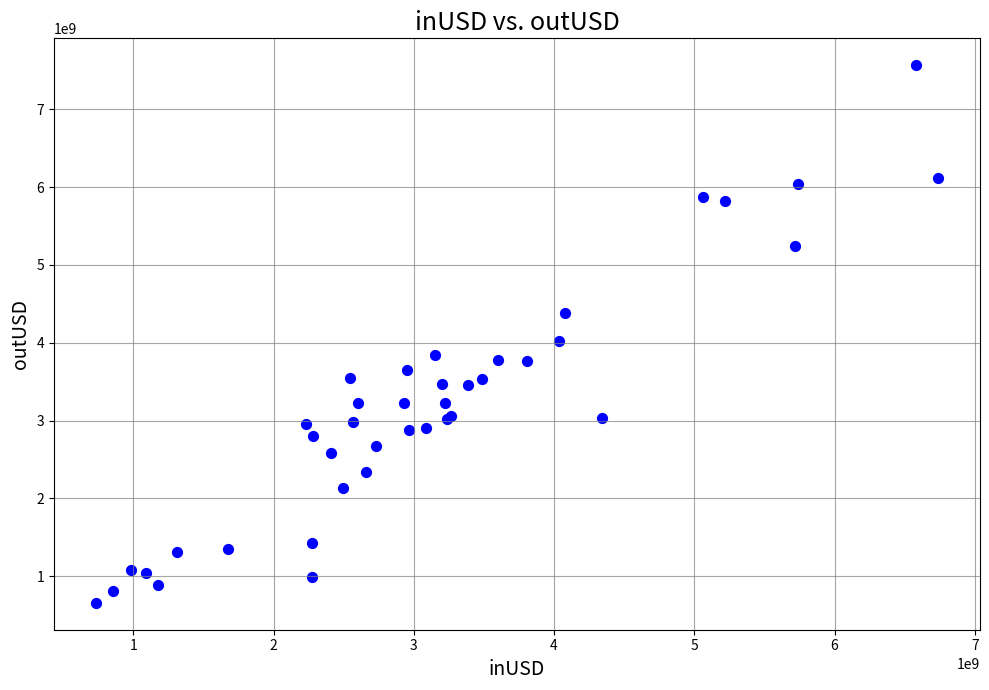

What Y value in the scatter plot is closest to 4112643191?

4026652944.4